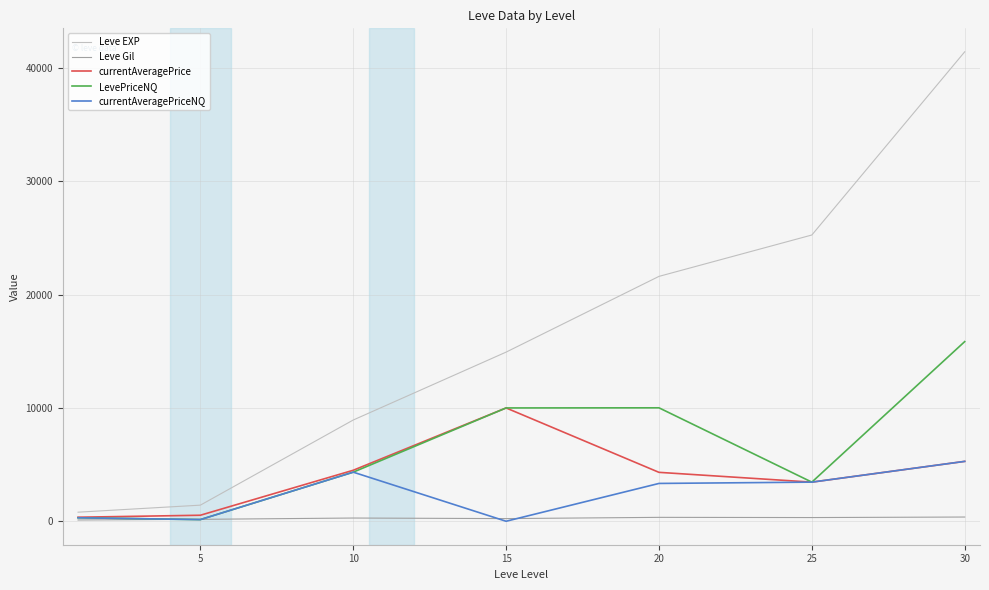

List the series in order of their peak value, highest first.

Leve EXP, LevePriceNQ, currentAveragePrice, currentAveragePriceNQ, Leve Gil